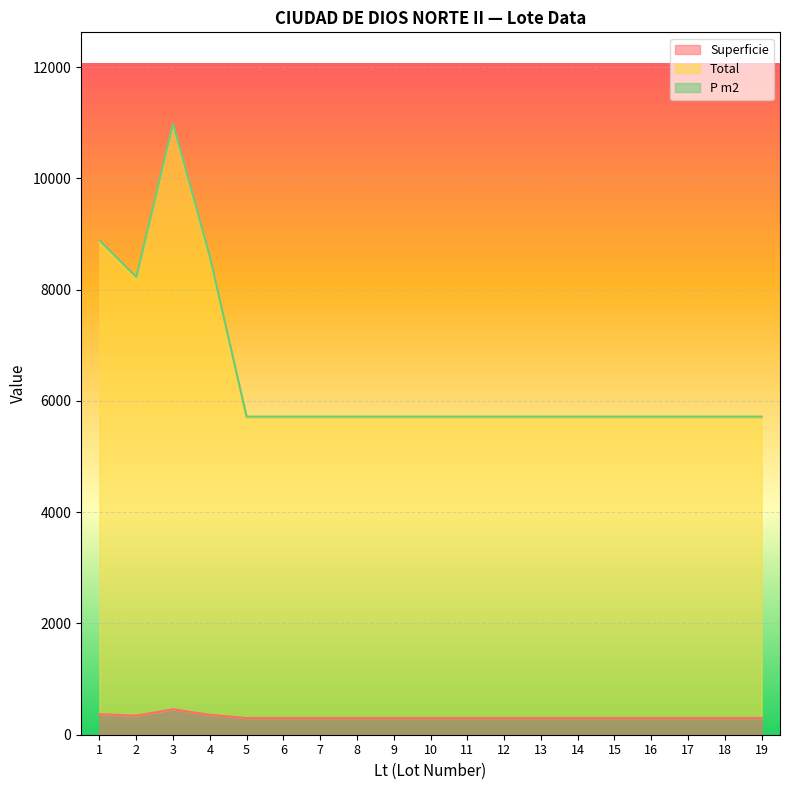

True or false: Superficie and Total intersect in this chart.

False